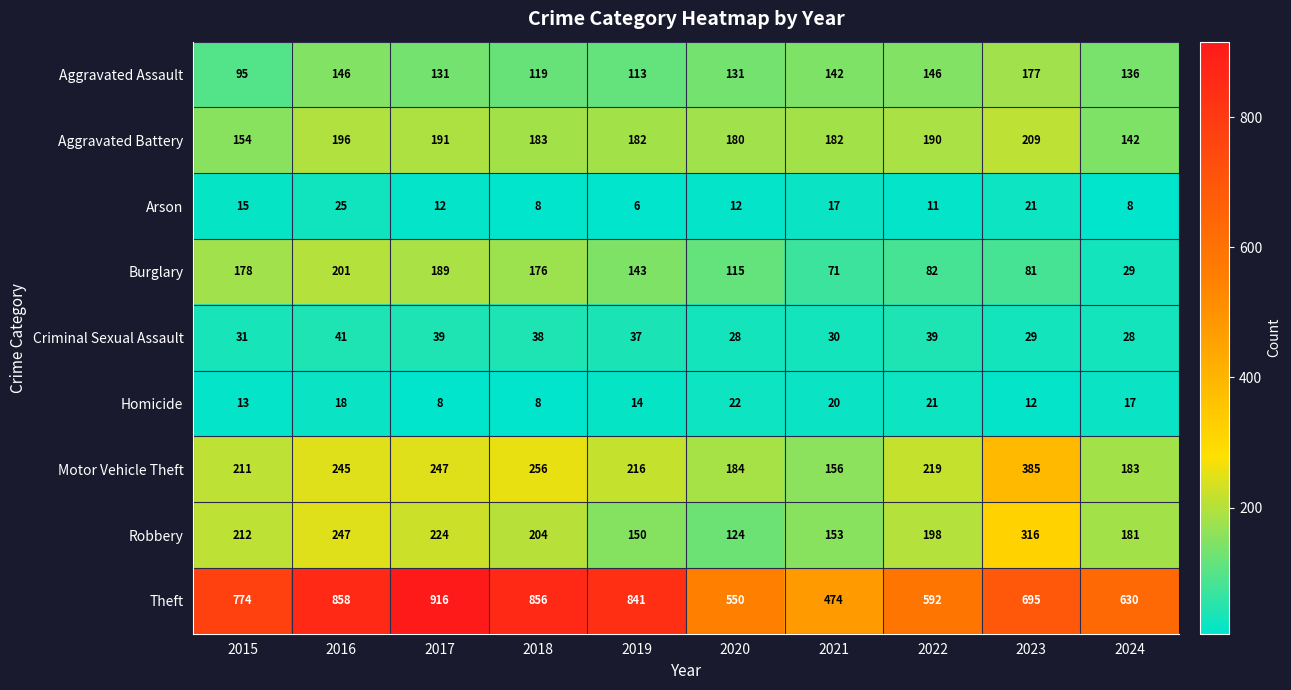

Count the number of categories in the chart.

10